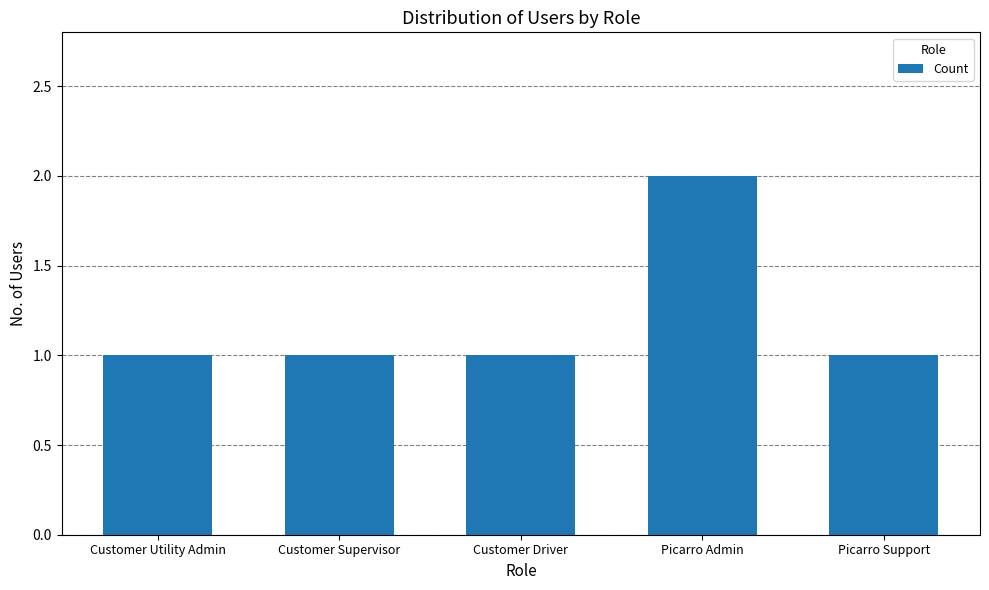

At which category does the chart reach its peak across all series?

Picarro Admin